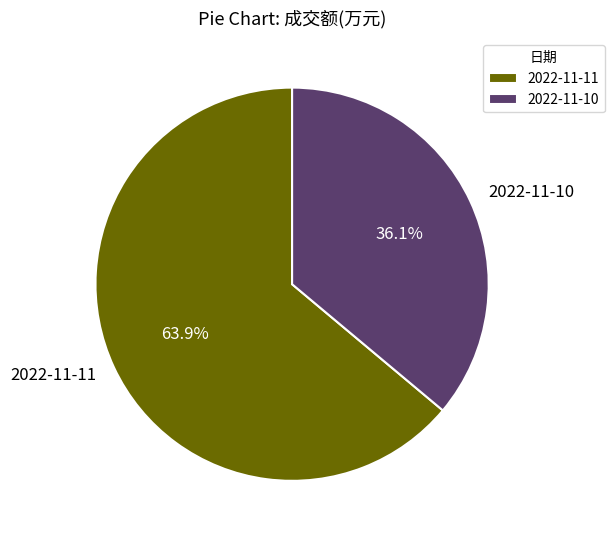

Does any single category account for the majority?

Yes